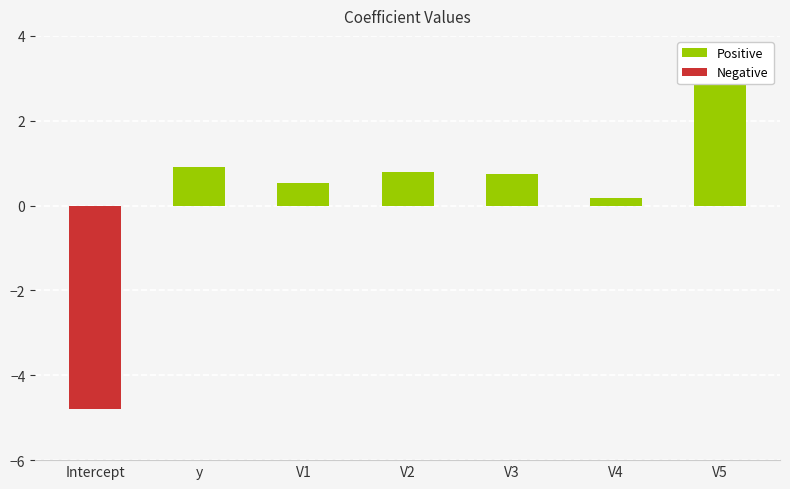

What is the change in value from y to V1?

-0.4